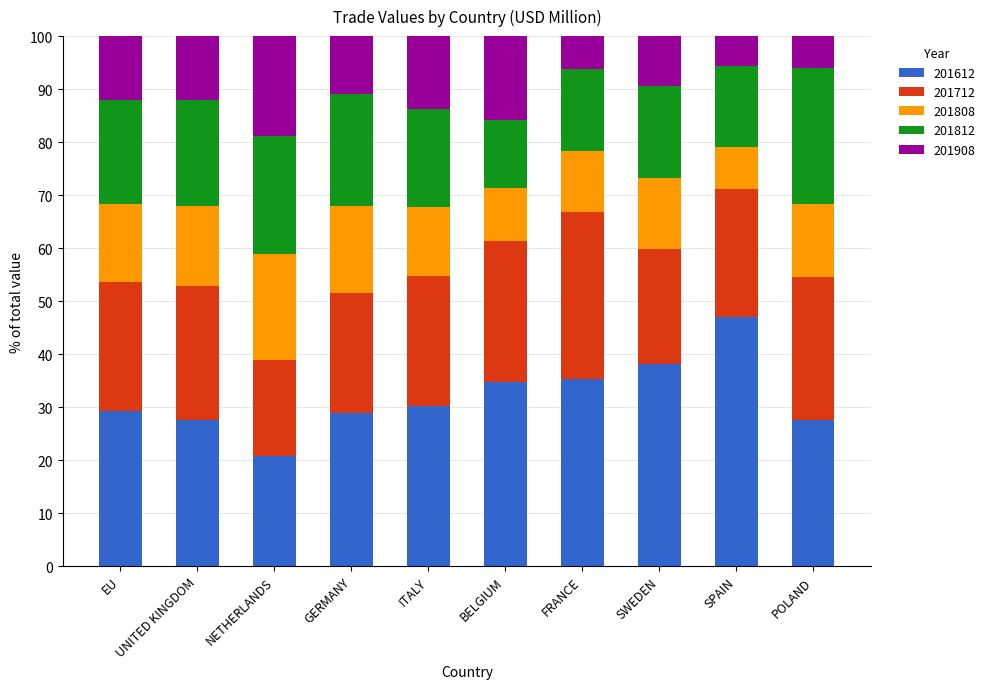

What is the difference between the maximum and second lowest values in the 201612 series?

19.6